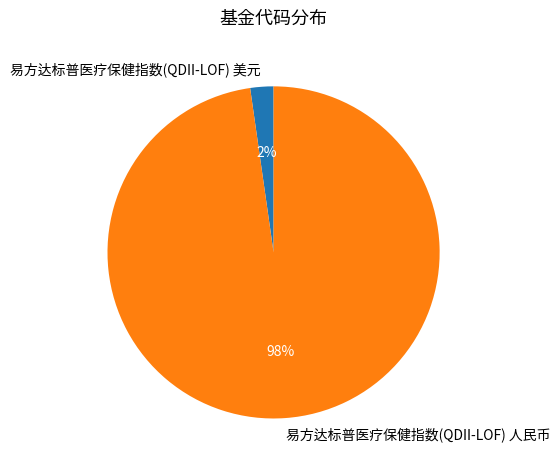

Between 易方达标普医疗保健指数(QDII-LOF) 人民币 and 易方达标普医疗保健指数(QDII-LOF) 美元, which is larger?

易方达标普医疗保健指数(QDII-LOF) 人民币